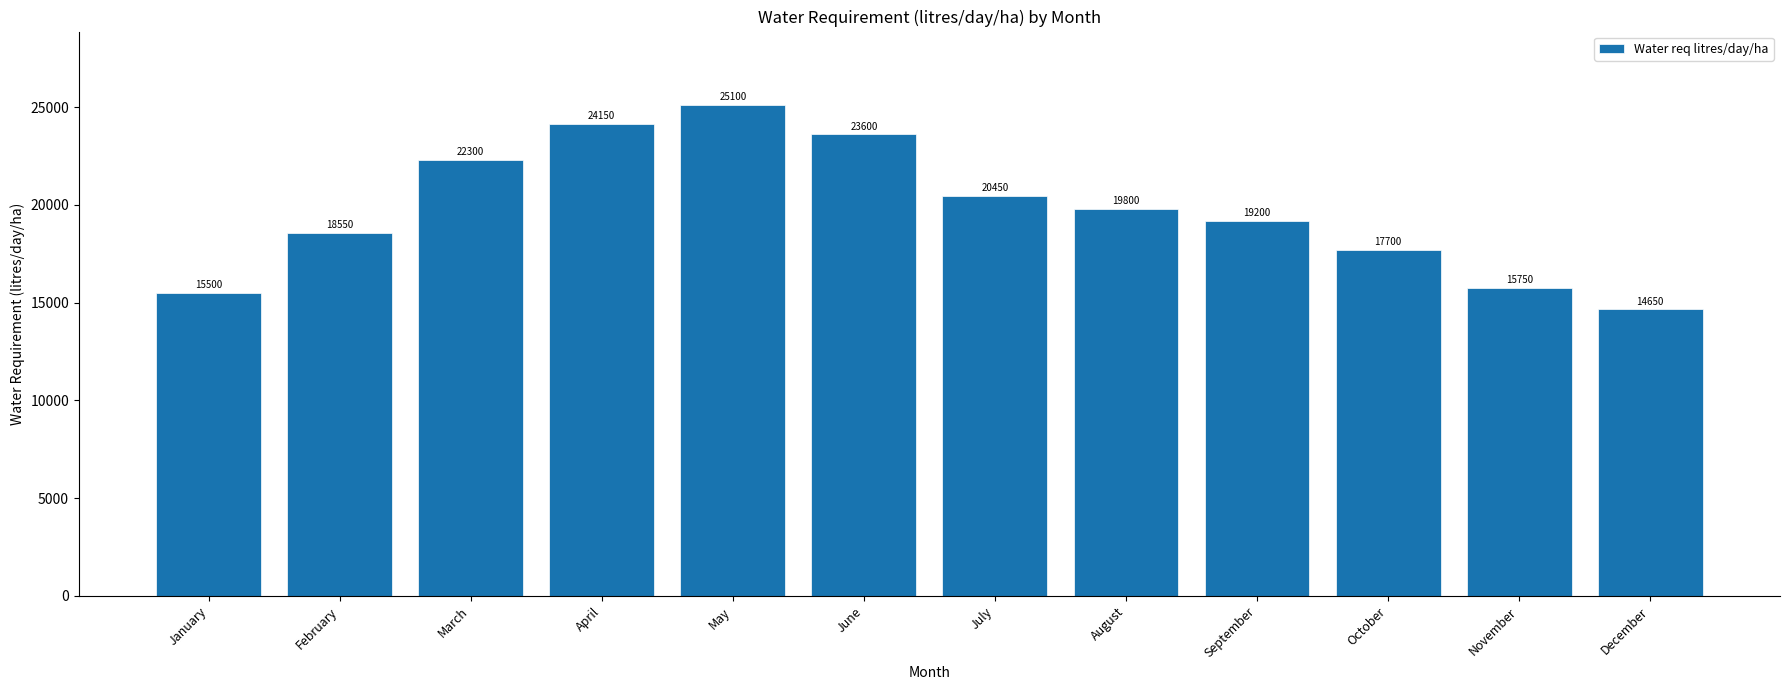

Where does the data first go above 19800?

March